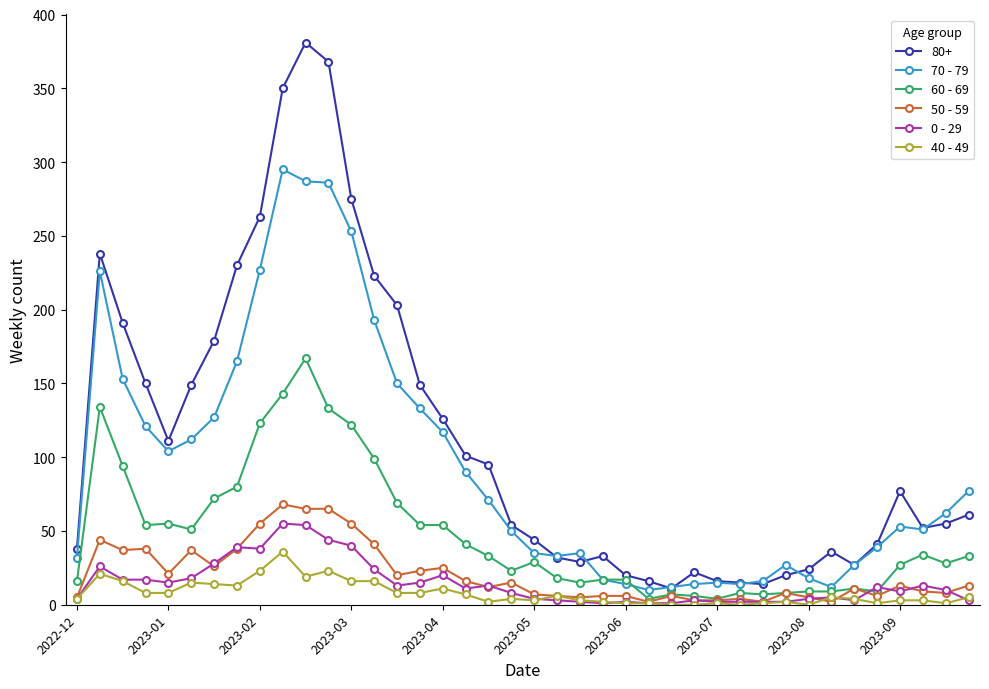

What is the greatest value displayed?

381